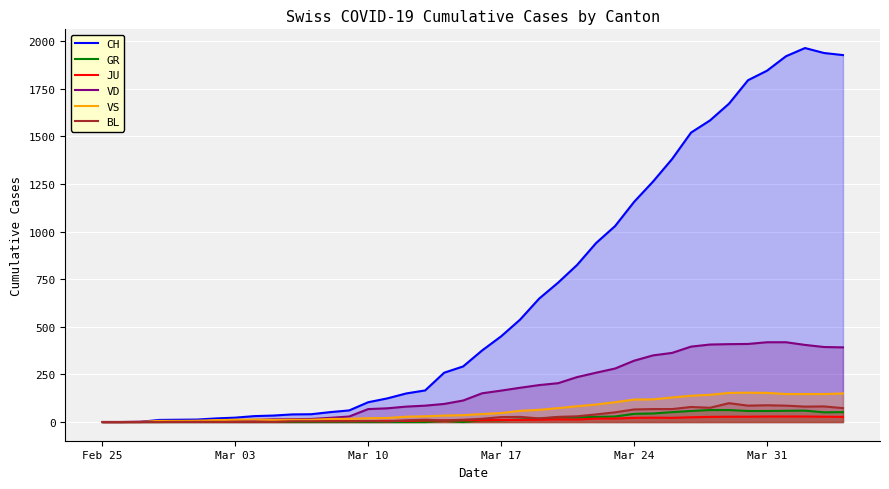

Which series has the largest range (max minus min)?

CH